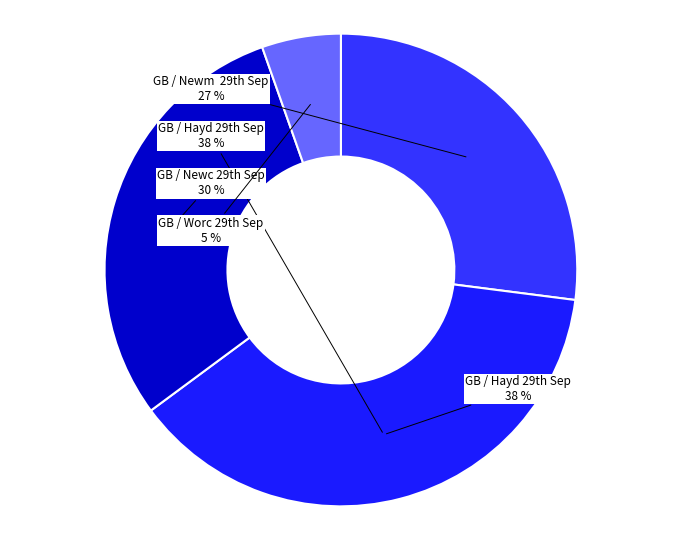

Does any single category account for the majority?

No